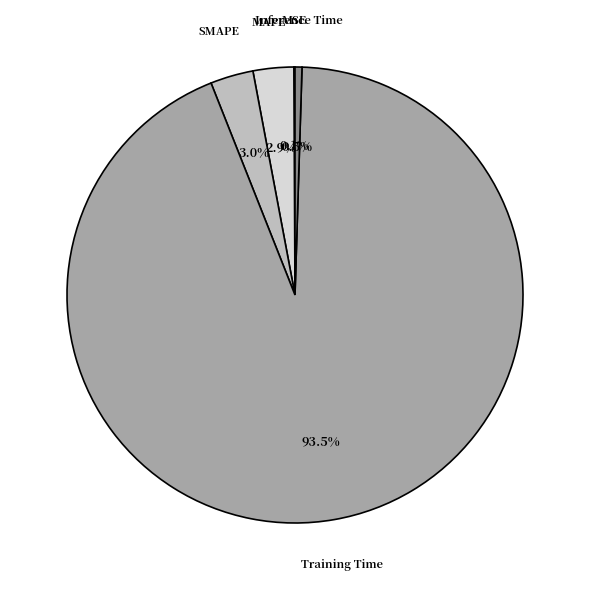

Do SMAPE and MAPE together represent more than half of the pie?

No